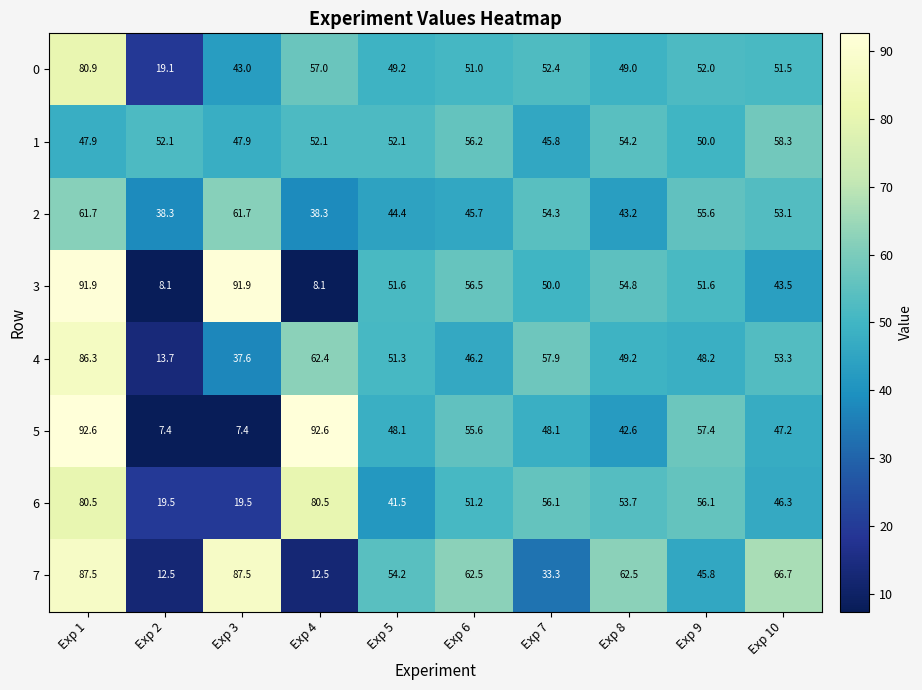

Rank the series at Exp 6 from highest to lowest value.

7, 3, 1, 5, 6, 0, 4, 2